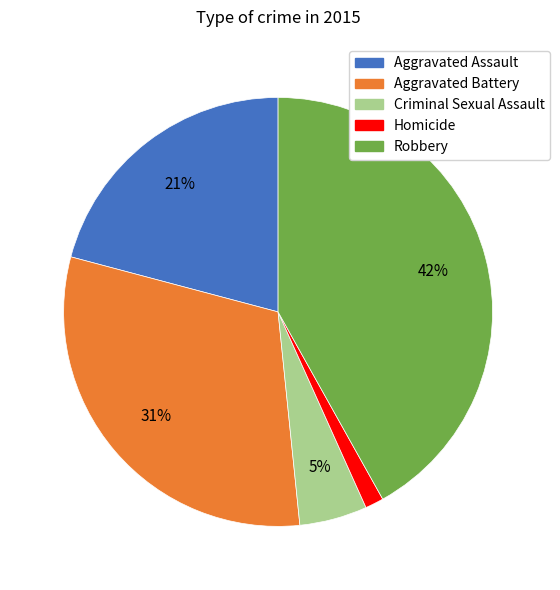

Is it true that Aggravated Assault is 34% of the pie?

False